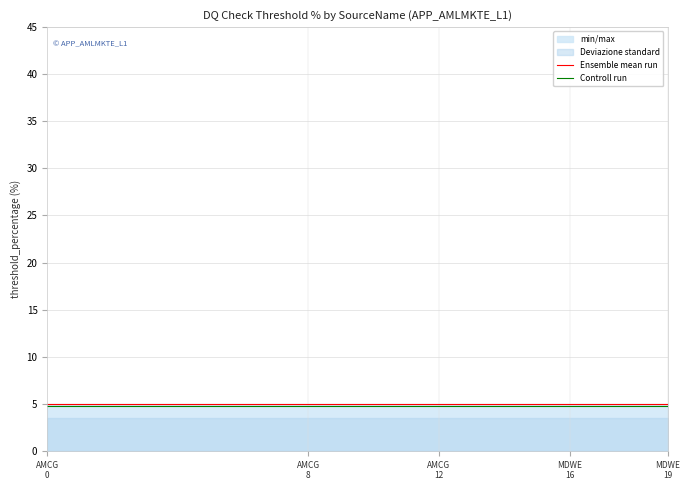

At which label does Ensemble mean run reach its minimum?

AMCG
0